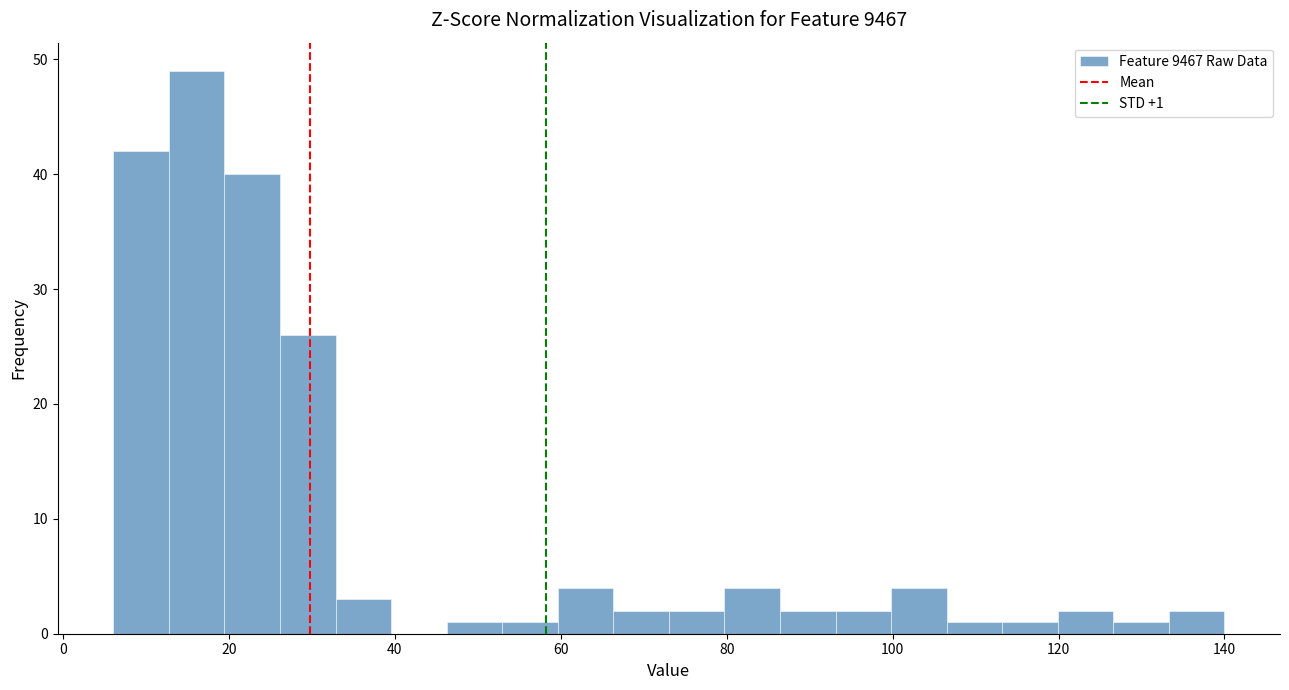

Around what value on the x-axis is the tallest bar? Give the approximate position of its centre, as read against the axis.

16